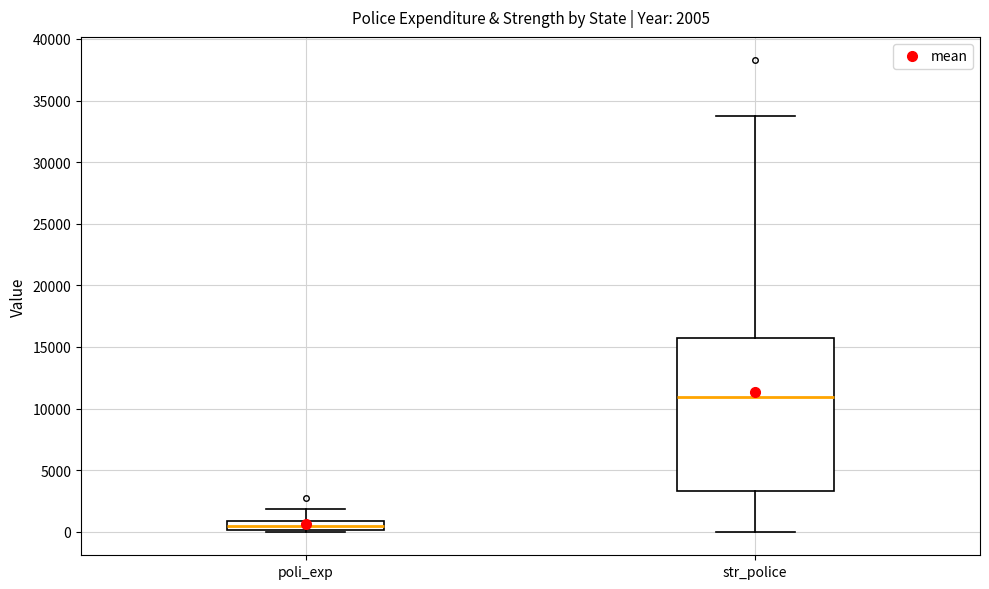

Comparing the boxes themselves (not the whiskers), which one is the tallest?

str_police